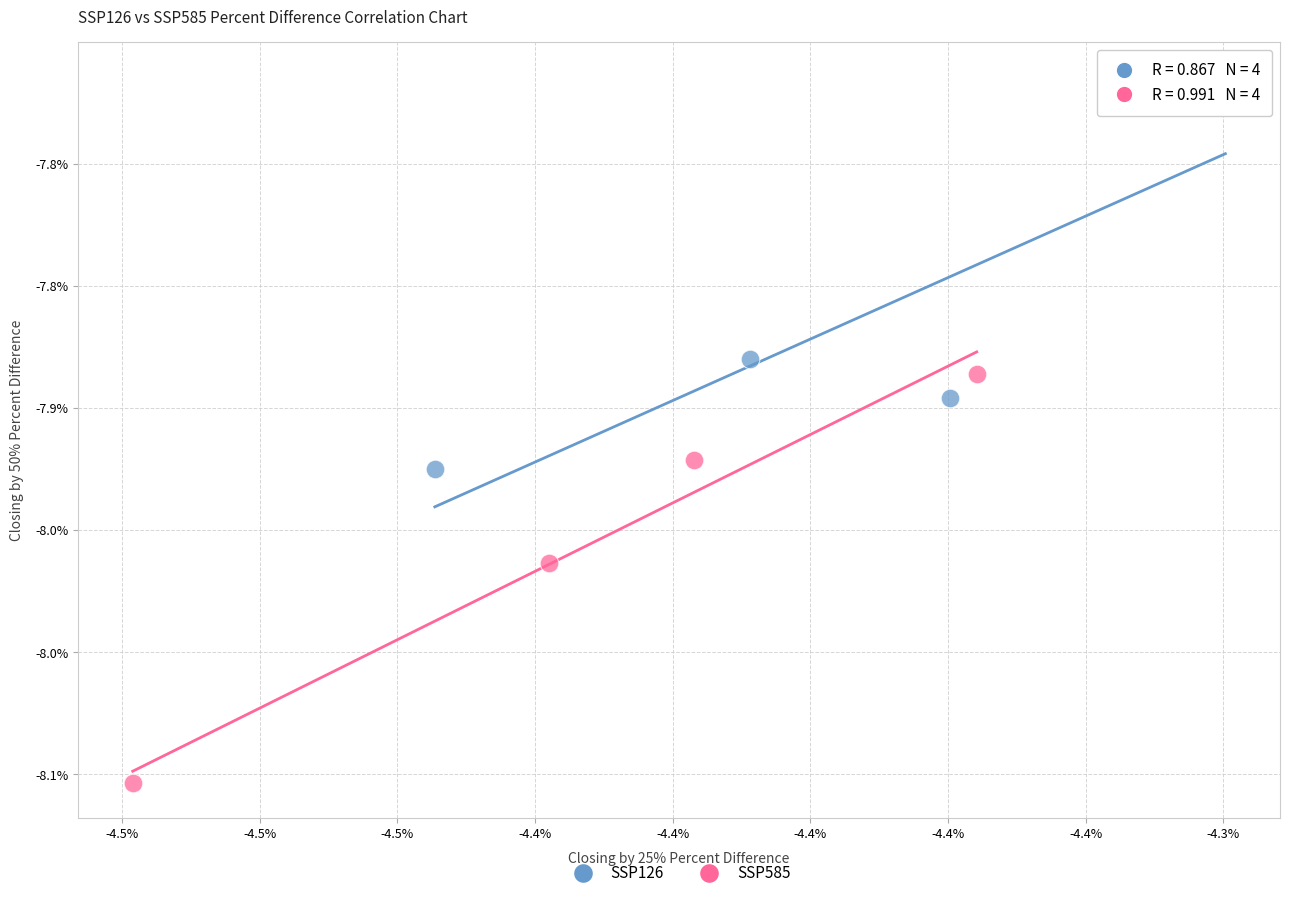

What are all the series names shown in the legend?

SSP126, SSP585